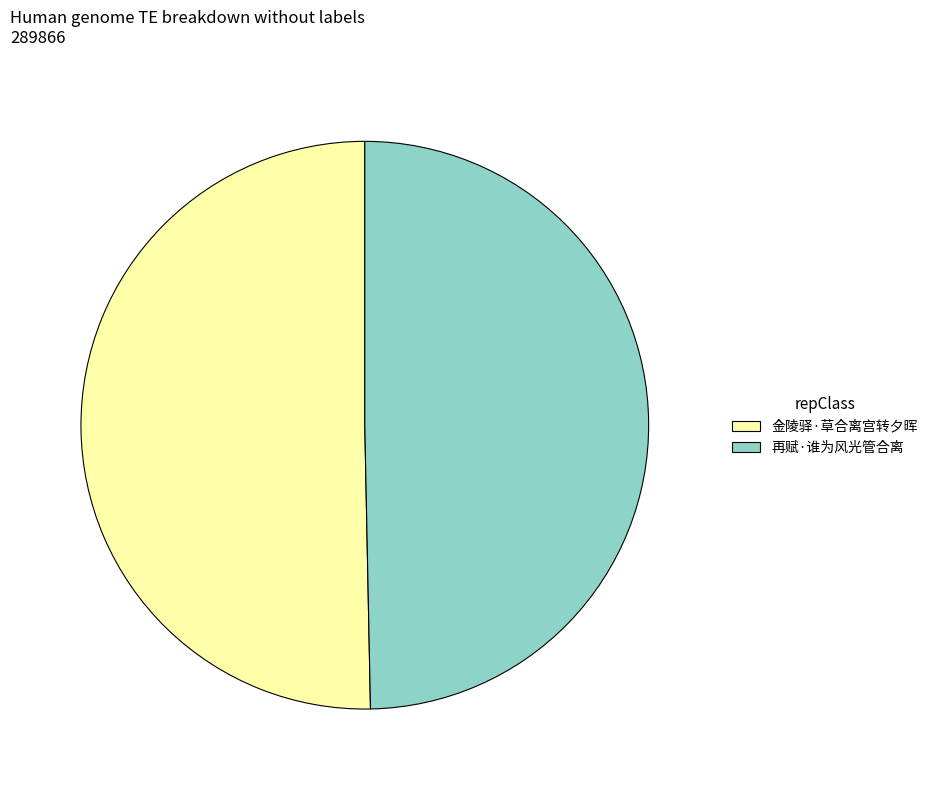

Approximately how many times larger is the value at 金陵驿·草合离宫转夕晖 compared to 再赋·谁为风光管合离?

1.0